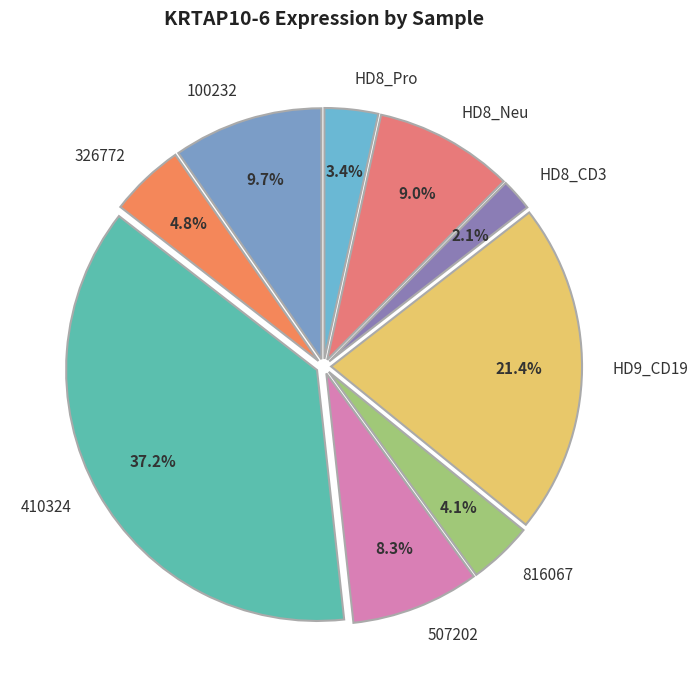

Rank the categories by value from lowest to highest.

HD8_CD3, HD8_Pro, 816067, 326772, 507202, HD8_Neu, 100232, HD9_CD19, 410324